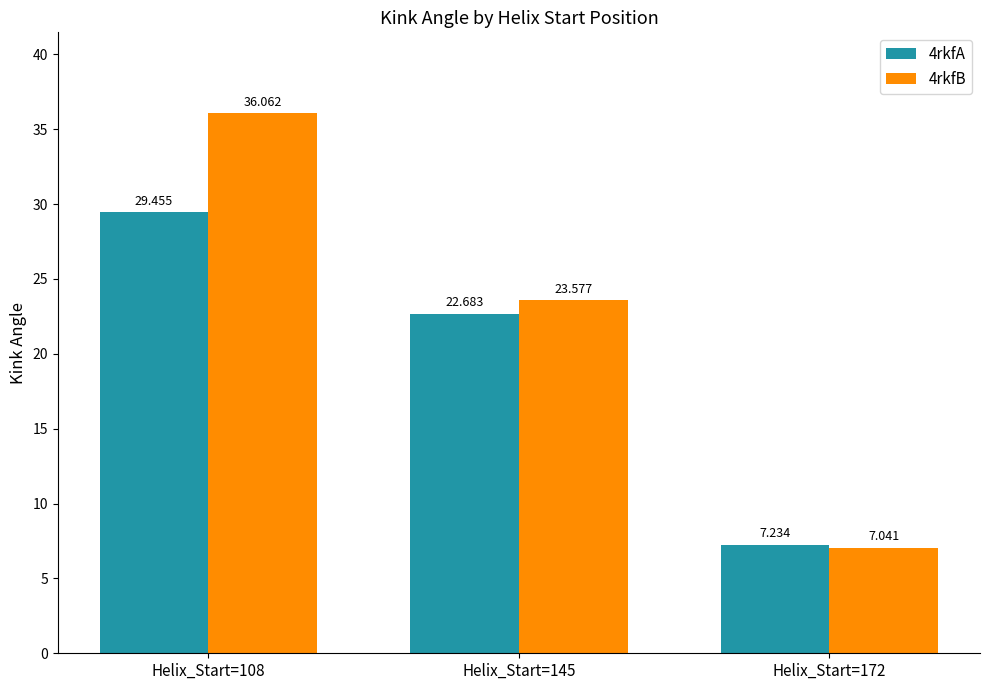

Rank the series by their average value, from highest to lowest.

4rkfB, 4rkfA